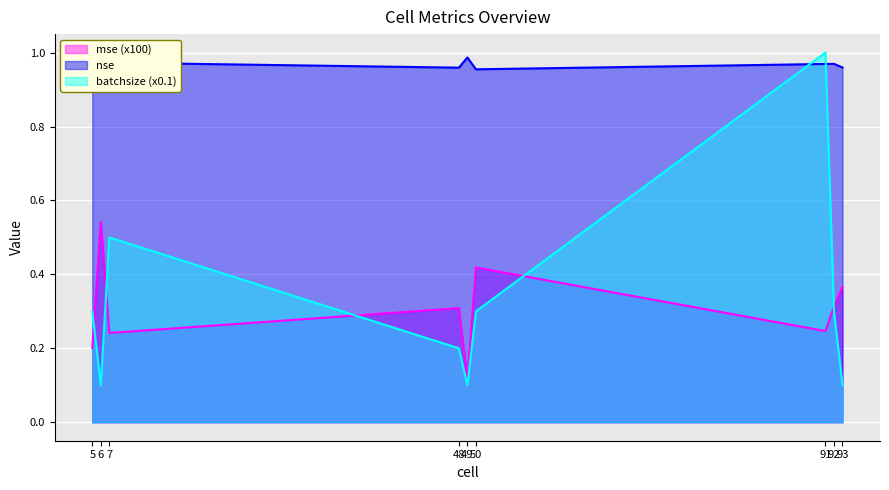

Count the batchsize values in the range 0 to 1.

9